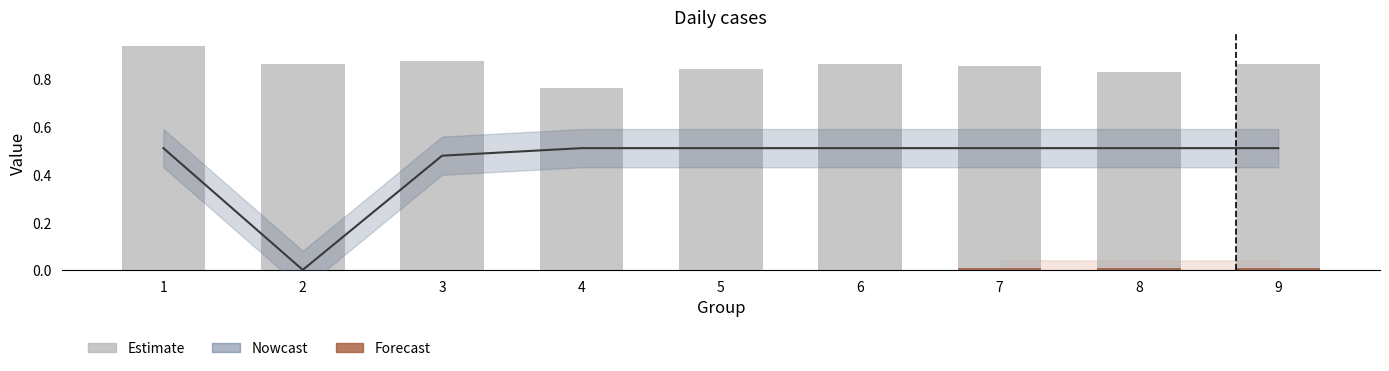

Are the bars grouped side by side (vs. stacked)?

Yes